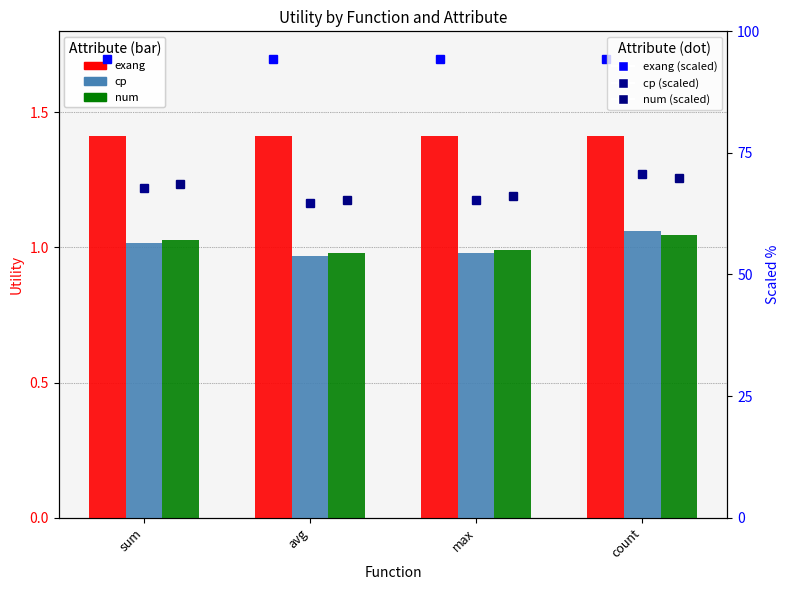

The value of cp at max is 0.4. True or false?

False